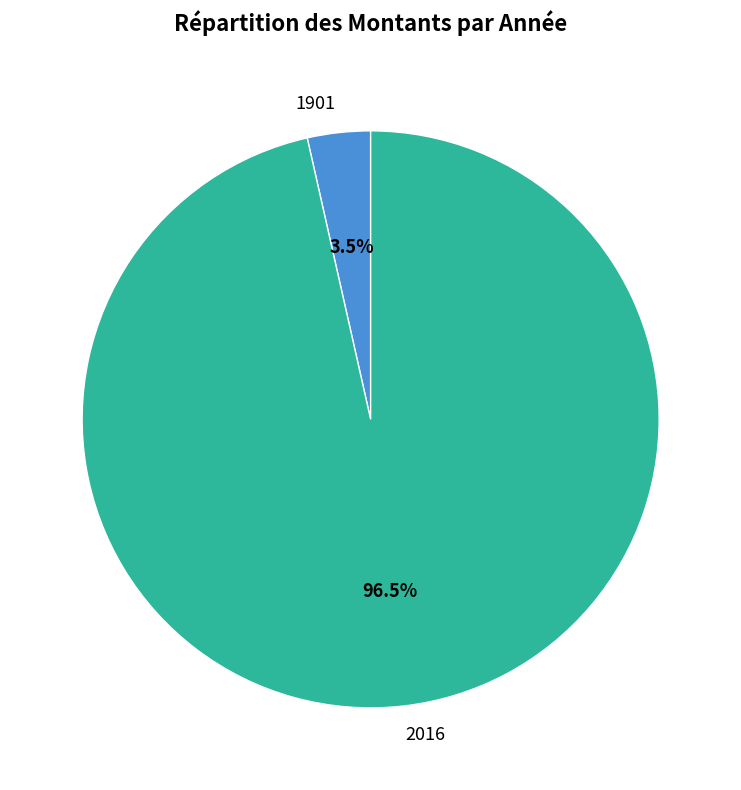

Does 2016 represent more than half of the total?

Yes